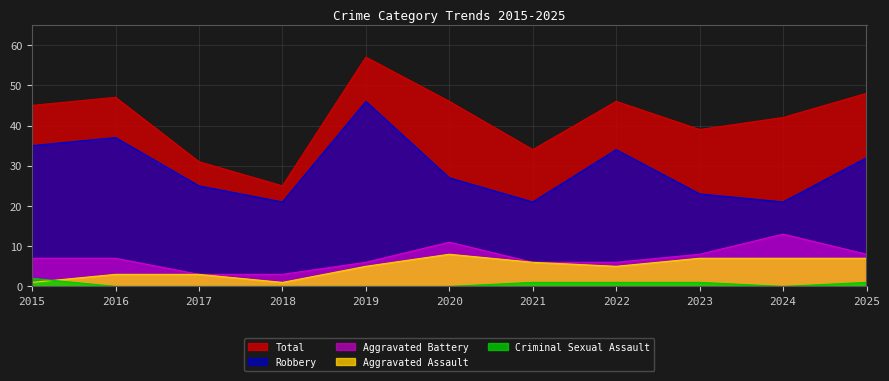

How many interior local valleys does the Aggravated Assault series have?

2